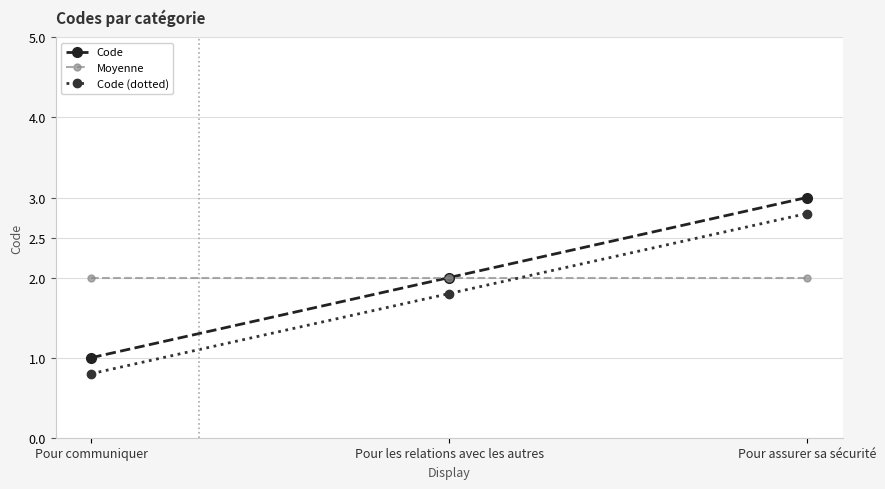

Which label corresponds to the smallest value in the chart?

Pour communiquer